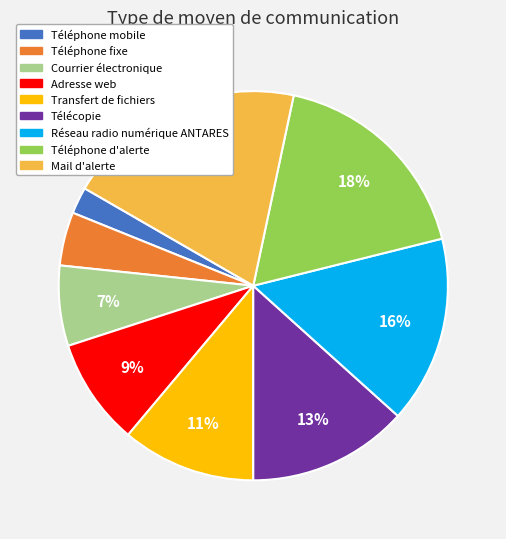

Between Téléphone fixe and Téléphone mobile, which is larger?

Téléphone fixe